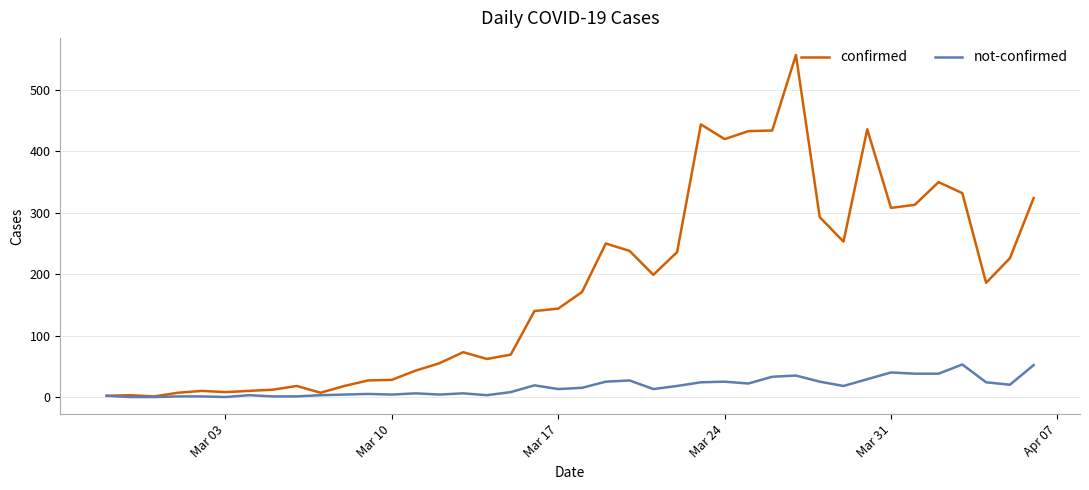

Rank the series by their maximum value, from highest to lowest.

confirmed, not-confirmed